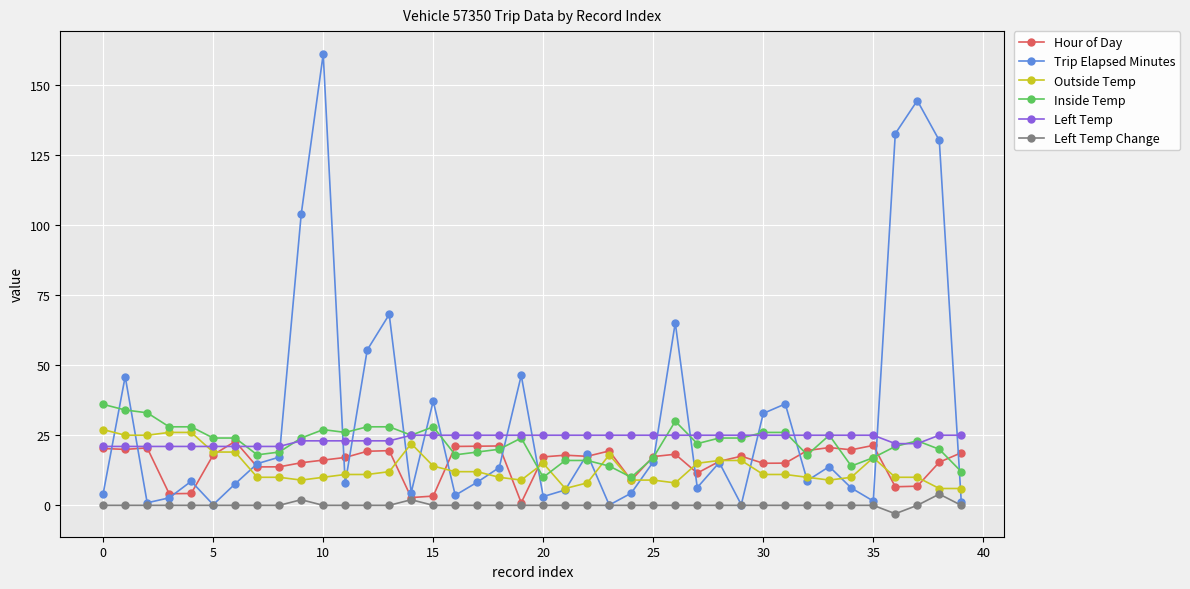

What is the greatest value displayed?

160.9